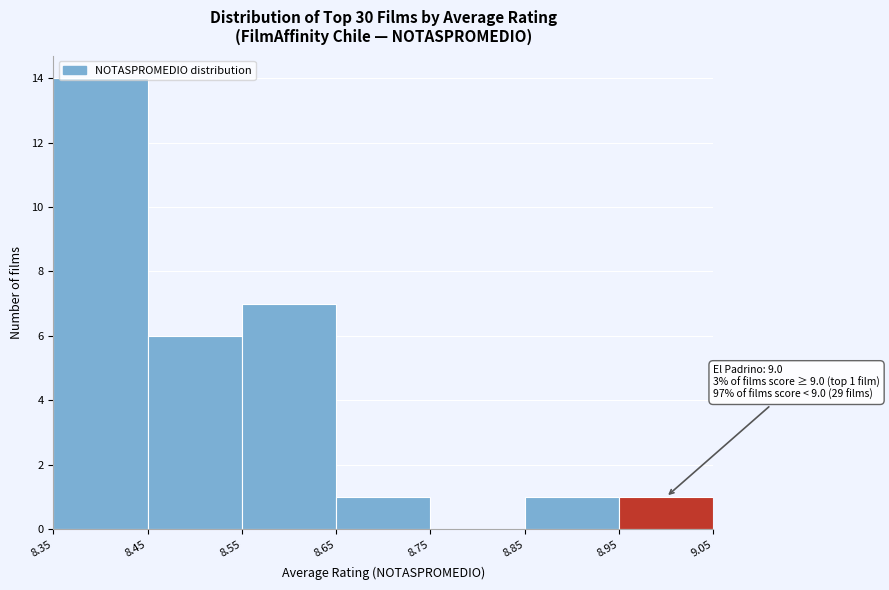

Which range on the x-axis has the tallest bar?

8.35 to 8.45